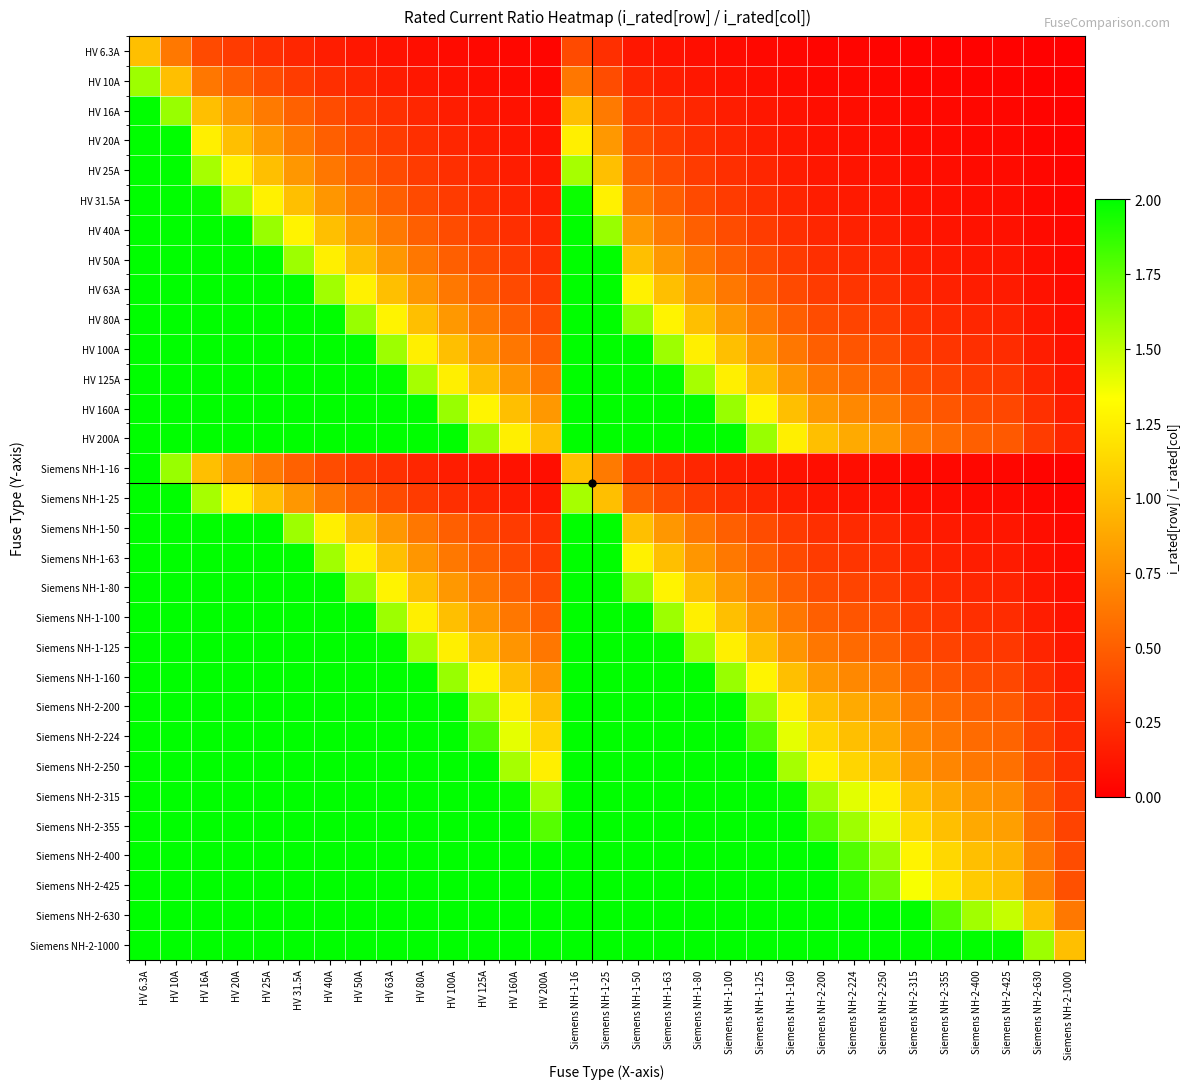

Reading left to right, what are all the values shown in this chart?

HV 6.3A: HV 6.3A=1.0	HV 10A=0.6	HV 16A=0.4	HV 20A=0.3	HV 25A=0.3	HV 31.5A=0.2	HV 40A=0.2	HV 50A=0.1	HV 63A=0.1	HV 80A=0.1	HV 100A=0.1	HV 125A=0.1	HV 160A=0.0	HV 200A=0.0	Siemens NH-1-16=0.4	Siemens NH-1-25=0.3	Siemens NH-1-50=0.1	Siemens NH-1-63=0.1	Siemens NH-1-80=0.1	Siemens NH-1-100=0.1	Siemens NH-1-125=0.1	Siemens NH-1-160=0.0	Siemens NH-2-200=0.0	Siemens NH-2-224=0.0	Siemens NH-2-250=0.0	Siemens NH-2-315=0.0	Siemens NH-2-355=0.0	Siemens NH-2-400=0.0	Siemens NH-2-425=0.0	Siemens NH-2-630=0.0	Siemens NH-2-1000=0.0
HV 10A: HV 6.3A=1.6	HV 10A=1.0	HV 16A=0.6	HV 20A=0.5	HV 25A=0.4	HV 31.5A=0.3	HV 40A=0.2	HV 50A=0.2	HV 63A=0.2	HV 80A=0.1	HV 100A=0.1	HV 125A=0.1	HV 160A=0.1	HV 200A=0.1	Siemens NH-1-16=0.6	Siemens NH-1-25=0.4	Siemens NH-1-50=0.2	Siemens NH-1-63=0.2	Siemens NH-1-80=0.1	Siemens NH-1-100=0.1	Siemens NH-1-125=0.1	Siemens NH-1-160=0.1	Siemens NH-2-200=0.1	Siemens NH-2-224=0.0	Siemens NH-2-250=0.0	Siemens NH-2-315=0.0	Siemens NH-2-355=0.0	Siemens NH-2-400=0.0	Siemens NH-2-425=0.0	Siemens NH-2-630=0.0	Siemens NH-2-1000=0.0
HV 16A: HV 6.3A=2.5	HV 10A=1.6	HV 16A=1.0	HV 20A=0.8	HV 25A=0.6	HV 31.5A=0.5	HV 40A=0.4	HV 50A=0.3	HV 63A=0.3	HV 80A=0.2	HV 100A=0.2	HV 125A=0.1	HV 160A=0.1	HV 200A=0.1	Siemens NH-1-16=1.0	Siemens NH-1-25=0.6	Siemens NH-1-50=0.3	Siemens NH-1-63=0.3	Siemens NH-1-80=0.2	Siemens NH-1-100=0.2	Siemens NH-1-125=0.1	Siemens NH-1-160=0.1	Siemens NH-2-200=0.1	Siemens NH-2-224=0.1	Siemens NH-2-250=0.1	Siemens NH-2-315=0.1	Siemens NH-2-355=0.0	Siemens NH-2-400=0.0	Siemens NH-2-425=0.0	Siemens NH-2-630=0.0	Siemens NH-2-1000=0.0
HV 20A: HV 6.3A=3.2	HV 10A=2.0	HV 16A=1.2	HV 20A=1.0	HV 25A=0.8	HV 31.5A=0.6	HV 40A=0.5	HV 50A=0.4	HV 63A=0.3	HV 80A=0.2	HV 100A=0.2	HV 125A=0.2	HV 160A=0.1	HV 200A=0.1	Siemens NH-1-16=1.2	Siemens NH-1-25=0.8	Siemens NH-1-50=0.4	Siemens NH-1-63=0.3	Siemens NH-1-80=0.2	Siemens NH-1-100=0.2	Siemens NH-1-125=0.2	Siemens NH-1-160=0.1	Siemens NH-2-200=0.1	Siemens NH-2-224=0.1	Siemens NH-2-250=0.1	Siemens NH-2-315=0.1	Siemens NH-2-355=0.1	Siemens NH-2-400=0.1	Siemens NH-2-425=0.0	Siemens NH-2-630=0.0	Siemens NH-2-1000=0.0
HV 25A: HV 6.3A=4.0	HV 10A=2.5	HV 16A=1.6	HV 20A=1.2	HV 25A=1.0	HV 31.5A=0.8	HV 40A=0.6	HV 50A=0.5	HV 63A=0.4	HV 80A=0.3	HV 100A=0.2	HV 125A=0.2	HV 160A=0.2	HV 200A=0.1	Siemens NH-1-16=1.6	Siemens NH-1-25=1.0	Siemens NH-1-50=0.5	Siemens NH-1-63=0.4	Siemens NH-1-80=0.3	Siemens NH-1-100=0.2	Siemens NH-1-125=0.2	Siemens NH-1-160=0.2	Siemens NH-2-200=0.1	Siemens NH-2-224=0.1	Siemens NH-2-250=0.1	Siemens NH-2-315=0.1	Siemens NH-2-355=0.1	Siemens NH-2-400=0.1	Siemens NH-2-425=0.1	Siemens NH-2-630=0.0	Siemens NH-2-1000=0.0
HV 31.5A: HV 6.3A=5.0	HV 10A=3.1	HV 16A=2.0	HV 20A=1.6	HV 25A=1.3	HV 31.5A=1.0	HV 40A=0.8	HV 50A=0.6	HV 63A=0.5	HV 80A=0.4	HV 100A=0.3	HV 125A=0.3	HV 160A=0.2	HV 200A=0.2	Siemens NH-1-16=2.0	Siemens NH-1-25=1.3	Siemens NH-1-50=0.6	Siemens NH-1-63=0.5	Siemens NH-1-80=0.4	Siemens NH-1-100=0.3	Siemens NH-1-125=0.3	Siemens NH-1-160=0.2	Siemens NH-2-200=0.2	Siemens NH-2-224=0.1	Siemens NH-2-250=0.1	Siemens NH-2-315=0.1	Siemens NH-2-355=0.1	Siemens NH-2-400=0.1	Siemens NH-2-425=0.1	Siemens NH-2-630=0.1	Siemens NH-2-1000=0.0
HV 40A: HV 6.3A=6.3	HV 10A=4.0	HV 16A=2.5	HV 20A=2.0	HV 25A=1.6	HV 31.5A=1.3	HV 40A=1.0	HV 50A=0.8	HV 63A=0.6	HV 80A=0.5	HV 100A=0.4	HV 125A=0.3	HV 160A=0.2	HV 200A=0.2	Siemens NH-1-16=2.5	Siemens NH-1-25=1.6	Siemens NH-1-50=0.8	Siemens NH-1-63=0.6	Siemens NH-1-80=0.5	Siemens NH-1-100=0.4	Siemens NH-1-125=0.3	Siemens NH-1-160=0.2	Siemens NH-2-200=0.2	Siemens NH-2-224=0.2	Siemens NH-2-250=0.2	Siemens NH-2-315=0.1	Siemens NH-2-355=0.1	Siemens NH-2-400=0.1	Siemens NH-2-425=0.1	Siemens NH-2-630=0.1	Siemens NH-2-1000=0.0
HV 50A: HV 6.3A=7.9	HV 10A=5.0	HV 16A=3.1	HV 20A=2.5	HV 25A=2.0	HV 31.5A=1.6	HV 40A=1.2	HV 50A=1.0	HV 63A=0.8	HV 80A=0.6	HV 100A=0.5	HV 125A=0.4	HV 160A=0.3	HV 200A=0.2	Siemens NH-1-16=3.1	Siemens NH-1-25=2.0	Siemens NH-1-50=1.0	Siemens NH-1-63=0.8	Siemens NH-1-80=0.6	Siemens NH-1-100=0.5	Siemens NH-1-125=0.4	Siemens NH-1-160=0.3	Siemens NH-2-200=0.2	Siemens NH-2-224=0.2	Siemens NH-2-250=0.2	Siemens NH-2-315=0.2	Siemens NH-2-355=0.1	Siemens NH-2-400=0.1	Siemens NH-2-425=0.1	Siemens NH-2-630=0.1	Siemens NH-2-1000=0.1
HV 63A: HV 6.3A=10.0	HV 10A=6.3	HV 16A=3.9	HV 20A=3.1	HV 25A=2.5	HV 31.5A=2.0	HV 40A=1.6	HV 50A=1.3	HV 63A=1.0	HV 80A=0.8	HV 100A=0.6	HV 125A=0.5	HV 160A=0.4	HV 200A=0.3	Siemens NH-1-16=3.9	Siemens NH-1-25=2.5	Siemens NH-1-50=1.3	Siemens NH-1-63=1.0	Siemens NH-1-80=0.8	Siemens NH-1-100=0.6	Siemens NH-1-125=0.5	Siemens NH-1-160=0.4	Siemens NH-2-200=0.3	Siemens NH-2-224=0.3	Siemens NH-2-250=0.3	Siemens NH-2-315=0.2	Siemens NH-2-355=0.2	Siemens NH-2-400=0.2	Siemens NH-2-425=0.1	Siemens NH-2-630=0.1	Siemens NH-2-1000=0.1
HV 80A: HV 6.3A=12.7	HV 10A=8.0	HV 16A=5.0	HV 20A=4.0	HV 25A=3.2	HV 31.5A=2.5	HV 40A=2.0	HV 50A=1.6	HV 63A=1.3	HV 80A=1.0	HV 100A=0.8	HV 125A=0.6	HV 160A=0.5	HV 200A=0.4	Siemens NH-1-16=5.0	Siemens NH-1-25=3.2	Siemens NH-1-50=1.6	Siemens NH-1-63=1.3	Siemens NH-1-80=1.0	Siemens NH-1-100=0.8	Siemens NH-1-125=0.6	Siemens NH-1-160=0.5	Siemens NH-2-200=0.4	Siemens NH-2-224=0.4	Siemens NH-2-250=0.3	Siemens NH-2-315=0.3	Siemens NH-2-355=0.2	Siemens NH-2-400=0.2	Siemens NH-2-425=0.2	Siemens NH-2-630=0.1	Siemens NH-2-1000=0.1
HV 100A: HV 6.3A=15.9	HV 10A=10.0	HV 16A=6.2	HV 20A=5.0	HV 25A=4.0	HV 31.5A=3.2	HV 40A=2.5	HV 50A=2.0	HV 63A=1.6	HV 80A=1.2	HV 100A=1.0	HV 125A=0.8	HV 160A=0.6	HV 200A=0.5	Siemens NH-1-16=6.2	Siemens NH-1-25=4.0	Siemens NH-1-50=2.0	Siemens NH-1-63=1.6	Siemens NH-1-80=1.2	Siemens NH-1-100=1.0	Siemens NH-1-125=0.8	Siemens NH-1-160=0.6	Siemens NH-2-200=0.5	Siemens NH-2-224=0.4	Siemens NH-2-250=0.4	Siemens NH-2-315=0.3	Siemens NH-2-355=0.3	Siemens NH-2-400=0.2	Siemens NH-2-425=0.2	Siemens NH-2-630=0.2	Siemens NH-2-1000=0.1
HV 125A: HV 6.3A=19.8	HV 10A=12.5	HV 16A=7.8	HV 20A=6.2	HV 25A=5.0	HV 31.5A=4.0	HV 40A=3.1	HV 50A=2.5	HV 63A=2.0	HV 80A=1.6	HV 100A=1.2	HV 125A=1.0	HV 160A=0.8	HV 200A=0.6	Siemens NH-1-16=7.8	Siemens NH-1-25=5.0	Siemens NH-1-50=2.5	Siemens NH-1-63=2.0	Siemens NH-1-80=1.6	Siemens NH-1-100=1.2	Siemens NH-1-125=1.0	Siemens NH-1-160=0.8	Siemens NH-2-200=0.6	Siemens NH-2-224=0.6	Siemens NH-2-250=0.5	Siemens NH-2-315=0.4	Siemens NH-2-355=0.4	Siemens NH-2-400=0.3	Siemens NH-2-425=0.3	Siemens NH-2-630=0.2	Siemens NH-2-1000=0.1
HV 160A: HV 6.3A=25.4	HV 10A=16.0	HV 16A=10.0	HV 20A=8.0	HV 25A=6.4	HV 31.5A=5.1	HV 40A=4.0	HV 50A=3.2	HV 63A=2.5	HV 80A=2.0	HV 100A=1.6	HV 125A=1.3	HV 160A=1.0	HV 200A=0.8	Siemens NH-1-16=10.0	Siemens NH-1-25=6.4	Siemens NH-1-50=3.2	Siemens NH-1-63=2.5	Siemens NH-1-80=2.0	Siemens NH-1-100=1.6	Siemens NH-1-125=1.3	Siemens NH-1-160=1.0	Siemens NH-2-200=0.8	Siemens NH-2-224=0.7	Siemens NH-2-250=0.6	Siemens NH-2-315=0.5	Siemens NH-2-355=0.5	Siemens NH-2-400=0.4	Siemens NH-2-425=0.4	Siemens NH-2-630=0.3	Siemens NH-2-1000=0.2
HV 200A: HV 6.3A=31.7	HV 10A=20.0	HV 16A=12.5	HV 20A=10.0	HV 25A=8.0	HV 31.5A=6.3	HV 40A=5.0	HV 50A=4.0	HV 63A=3.2	HV 80A=2.5	HV 100A=2.0	HV 125A=1.6	HV 160A=1.2	HV 200A=1.0	Siemens NH-1-16=12.5	Siemens NH-1-25=8.0	Siemens NH-1-50=4.0	Siemens NH-1-63=3.2	Siemens NH-1-80=2.5	Siemens NH-1-100=2.0	Siemens NH-1-125=1.6	Siemens NH-1-160=1.2	Siemens NH-2-200=1.0	Siemens NH-2-224=0.9	Siemens NH-2-250=0.8	Siemens NH-2-315=0.6	Siemens NH-2-355=0.6	Siemens NH-2-400=0.5	Siemens NH-2-425=0.5	Siemens NH-2-630=0.3	Siemens NH-2-1000=0.2
Siemens NH-1-16: HV 6.3A=2.5	HV 10A=1.6	HV 16A=1.0	HV 20A=0.8	HV 25A=0.6	HV 31.5A=0.5	HV 40A=0.4	HV 50A=0.3	HV 63A=0.3	HV 80A=0.2	HV 100A=0.2	HV 125A=0.1	HV 160A=0.1	HV 200A=0.1	Siemens NH-1-16=1.0	Siemens NH-1-25=0.6	Siemens NH-1-50=0.3	Siemens NH-1-63=0.3	Siemens NH-1-80=0.2	Siemens NH-1-100=0.2	Siemens NH-1-125=0.1	Siemens NH-1-160=0.1	Siemens NH-2-200=0.1	Siemens NH-2-224=0.1	Siemens NH-2-250=0.1	Siemens NH-2-315=0.1	Siemens NH-2-355=0.0	Siemens NH-2-400=0.0	Siemens NH-2-425=0.0	Siemens NH-2-630=0.0	Siemens NH-2-1000=0.0
Siemens NH-1-25: HV 6.3A=4.0	HV 10A=2.5	HV 16A=1.6	HV 20A=1.2	HV 25A=1.0	HV 31.5A=0.8	HV 40A=0.6	HV 50A=0.5	HV 63A=0.4	HV 80A=0.3	HV 100A=0.2	HV 125A=0.2	HV 160A=0.2	HV 200A=0.1	Siemens NH-1-16=1.6	Siemens NH-1-25=1.0	Siemens NH-1-50=0.5	Siemens NH-1-63=0.4	Siemens NH-1-80=0.3	Siemens NH-1-100=0.2	Siemens NH-1-125=0.2	Siemens NH-1-160=0.2	Siemens NH-2-200=0.1	Siemens NH-2-224=0.1	Siemens NH-2-250=0.1	Siemens NH-2-315=0.1	Siemens NH-2-355=0.1	Siemens NH-2-400=0.1	Siemens NH-2-425=0.1	Siemens NH-2-630=0.0	Siemens NH-2-1000=0.0
Siemens NH-1-50: HV 6.3A=7.9	HV 10A=5.0	HV 16A=3.1	HV 20A=2.5	HV 25A=2.0	HV 31.5A=1.6	HV 40A=1.2	HV 50A=1.0	HV 63A=0.8	HV 80A=0.6	HV 100A=0.5	HV 125A=0.4	HV 160A=0.3	HV 200A=0.2	Siemens NH-1-16=3.1	Siemens NH-1-25=2.0	Siemens NH-1-50=1.0	Siemens NH-1-63=0.8	Siemens NH-1-80=0.6	Siemens NH-1-100=0.5	Siemens NH-1-125=0.4	Siemens NH-1-160=0.3	Siemens NH-2-200=0.2	Siemens NH-2-224=0.2	Siemens NH-2-250=0.2	Siemens NH-2-315=0.2	Siemens NH-2-355=0.1	Siemens NH-2-400=0.1	Siemens NH-2-425=0.1	Siemens NH-2-630=0.1	Siemens NH-2-1000=0.1
Siemens NH-1-63: HV 6.3A=10.0	HV 10A=6.3	HV 16A=3.9	HV 20A=3.1	HV 25A=2.5	HV 31.5A=2.0	HV 40A=1.6	HV 50A=1.3	HV 63A=1.0	HV 80A=0.8	HV 100A=0.6	HV 125A=0.5	HV 160A=0.4	HV 200A=0.3	Siemens NH-1-16=3.9	Siemens NH-1-25=2.5	Siemens NH-1-50=1.3	Siemens NH-1-63=1.0	Siemens NH-1-80=0.8	Siemens NH-1-100=0.6	Siemens NH-1-125=0.5	Siemens NH-1-160=0.4	Siemens NH-2-200=0.3	Siemens NH-2-224=0.3	Siemens NH-2-250=0.3	Siemens NH-2-315=0.2	Siemens NH-2-355=0.2	Siemens NH-2-400=0.2	Siemens NH-2-425=0.1	Siemens NH-2-630=0.1	Siemens NH-2-1000=0.1
Siemens NH-1-80: HV 6.3A=12.7	HV 10A=8.0	HV 16A=5.0	HV 20A=4.0	HV 25A=3.2	HV 31.5A=2.5	HV 40A=2.0	HV 50A=1.6	HV 63A=1.3	HV 80A=1.0	HV 100A=0.8	HV 125A=0.6	HV 160A=0.5	HV 200A=0.4	Siemens NH-1-16=5.0	Siemens NH-1-25=3.2	Siemens NH-1-50=1.6	Siemens NH-1-63=1.3	Siemens NH-1-80=1.0	Siemens NH-1-100=0.8	Siemens NH-1-125=0.6	Siemens NH-1-160=0.5	Siemens NH-2-200=0.4	Siemens NH-2-224=0.4	Siemens NH-2-250=0.3	Siemens NH-2-315=0.3	Siemens NH-2-355=0.2	Siemens NH-2-400=0.2	Siemens NH-2-425=0.2	Siemens NH-2-630=0.1	Siemens NH-2-1000=0.1
Siemens NH-1-100: HV 6.3A=15.9	HV 10A=10.0	HV 16A=6.2	HV 20A=5.0	HV 25A=4.0	HV 31.5A=3.2	HV 40A=2.5	HV 50A=2.0	HV 63A=1.6	HV 80A=1.2	HV 100A=1.0	HV 125A=0.8	HV 160A=0.6	HV 200A=0.5	Siemens NH-1-16=6.2	Siemens NH-1-25=4.0	Siemens NH-1-50=2.0	Siemens NH-1-63=1.6	Siemens NH-1-80=1.2	Siemens NH-1-100=1.0	Siemens NH-1-125=0.8	Siemens NH-1-160=0.6	Siemens NH-2-200=0.5	Siemens NH-2-224=0.4	Siemens NH-2-250=0.4	Siemens NH-2-315=0.3	Siemens NH-2-355=0.3	Siemens NH-2-400=0.2	Siemens NH-2-425=0.2	Siemens NH-2-630=0.2	Siemens NH-2-1000=0.1
Siemens NH-1-125: HV 6.3A=19.8	HV 10A=12.5	HV 16A=7.8	HV 20A=6.2	HV 25A=5.0	HV 31.5A=4.0	HV 40A=3.1	HV 50A=2.5	HV 63A=2.0	HV 80A=1.6	HV 100A=1.2	HV 125A=1.0	HV 160A=0.8	HV 200A=0.6	Siemens NH-1-16=7.8	Siemens NH-1-25=5.0	Siemens NH-1-50=2.5	Siemens NH-1-63=2.0	Siemens NH-1-80=1.6	Siemens NH-1-100=1.2	Siemens NH-1-125=1.0	Siemens NH-1-160=0.8	Siemens NH-2-200=0.6	Siemens NH-2-224=0.6	Siemens NH-2-250=0.5	Siemens NH-2-315=0.4	Siemens NH-2-355=0.4	Siemens NH-2-400=0.3	Siemens NH-2-425=0.3	Siemens NH-2-630=0.2	Siemens NH-2-1000=0.1
Siemens NH-1-160: HV 6.3A=25.4	HV 10A=16.0	HV 16A=10.0	HV 20A=8.0	HV 25A=6.4	HV 31.5A=5.1	HV 40A=4.0	HV 50A=3.2	HV 63A=2.5	HV 80A=2.0	HV 100A=1.6	HV 125A=1.3	HV 160A=1.0	HV 200A=0.8	Siemens NH-1-16=10.0	Siemens NH-1-25=6.4	Siemens NH-1-50=3.2	Siemens NH-1-63=2.5	Siemens NH-1-80=2.0	Siemens NH-1-100=1.6	Siemens NH-1-125=1.3	Siemens NH-1-160=1.0	Siemens NH-2-200=0.8	Siemens NH-2-224=0.7	Siemens NH-2-250=0.6	Siemens NH-2-315=0.5	Siemens NH-2-355=0.5	Siemens NH-2-400=0.4	Siemens NH-2-425=0.4	Siemens NH-2-630=0.3	Siemens NH-2-1000=0.2
Siemens NH-2-200: HV 6.3A=31.7	HV 10A=20.0	HV 16A=12.5	HV 20A=10.0	HV 25A=8.0	HV 31.5A=6.3	HV 40A=5.0	HV 50A=4.0	HV 63A=3.2	HV 80A=2.5	HV 100A=2.0	HV 125A=1.6	HV 160A=1.2	HV 200A=1.0	Siemens NH-1-16=12.5	Siemens NH-1-25=8.0	Siemens NH-1-50=4.0	Siemens NH-1-63=3.2	Siemens NH-1-80=2.5	Siemens NH-1-100=2.0	Siemens NH-1-125=1.6	Siemens NH-1-160=1.2	Siemens NH-2-200=1.0	Siemens NH-2-224=0.9	Siemens NH-2-250=0.8	Siemens NH-2-315=0.6	Siemens NH-2-355=0.6	Siemens NH-2-400=0.5	Siemens NH-2-425=0.5	Siemens NH-2-630=0.3	Siemens NH-2-1000=0.2
Siemens NH-2-224: HV 6.3A=35.6	HV 10A=22.4	HV 16A=14.0	HV 20A=11.2	HV 25A=9.0	HV 31.5A=7.1	HV 40A=5.6	HV 50A=4.5	HV 63A=3.6	HV 80A=2.8	HV 100A=2.2	HV 125A=1.8	HV 160A=1.4	HV 200A=1.1	Siemens NH-1-16=14.0	Siemens NH-1-25=9.0	Siemens NH-1-50=4.5	Siemens NH-1-63=3.6	Siemens NH-1-80=2.8	Siemens NH-1-100=2.2	Siemens NH-1-125=1.8	Siemens NH-1-160=1.4	Siemens NH-2-200=1.1	Siemens NH-2-224=1.0	Siemens NH-2-250=0.9	Siemens NH-2-315=0.7	Siemens NH-2-355=0.6	Siemens NH-2-400=0.6	Siemens NH-2-425=0.5	Siemens NH-2-630=0.4	Siemens NH-2-1000=0.2
Siemens NH-2-250: HV 6.3A=39.7	HV 10A=25.0	HV 16A=15.6	HV 20A=12.5	HV 25A=10.0	HV 31.5A=7.9	HV 40A=6.2	HV 50A=5.0	HV 63A=4.0	HV 80A=3.1	HV 100A=2.5	HV 125A=2.0	HV 160A=1.6	HV 200A=1.2	Siemens NH-1-16=15.6	Siemens NH-1-25=10.0	Siemens NH-1-50=5.0	Siemens NH-1-63=4.0	Siemens NH-1-80=3.1	Siemens NH-1-100=2.5	Siemens NH-1-125=2.0	Siemens NH-1-160=1.6	Siemens NH-2-200=1.2	Siemens NH-2-224=1.1	Siemens NH-2-250=1.0	Siemens NH-2-315=0.8	Siemens NH-2-355=0.7	Siemens NH-2-400=0.6	Siemens NH-2-425=0.6	Siemens NH-2-630=0.4	Siemens NH-2-1000=0.2
Siemens NH-2-315: HV 6.3A=50.0	HV 10A=31.5	HV 16A=19.7	HV 20A=15.8	HV 25A=12.6	HV 31.5A=10.0	HV 40A=7.9	HV 50A=6.3	HV 63A=5.0	HV 80A=3.9	HV 100A=3.1	HV 125A=2.5	HV 160A=2.0	HV 200A=1.6	Siemens NH-1-16=19.7	Siemens NH-1-25=12.6	Siemens NH-1-50=6.3	Siemens NH-1-63=5.0	Siemens NH-1-80=3.9	Siemens NH-1-100=3.1	Siemens NH-1-125=2.5	Siemens NH-1-160=2.0	Siemens NH-2-200=1.6	Siemens NH-2-224=1.4	Siemens NH-2-250=1.3	Siemens NH-2-315=1.0	Siemens NH-2-355=0.9	Siemens NH-2-400=0.8	Siemens NH-2-425=0.7	Siemens NH-2-630=0.5	Siemens NH-2-1000=0.3
Siemens NH-2-355: HV 6.3A=56.3	HV 10A=35.5	HV 16A=22.2	HV 20A=17.8	HV 25A=14.2	HV 31.5A=11.3	HV 40A=8.9	HV 50A=7.1	HV 63A=5.6	HV 80A=4.4	HV 100A=3.5	HV 125A=2.8	HV 160A=2.2	HV 200A=1.8	Siemens NH-1-16=22.2	Siemens NH-1-25=14.2	Siemens NH-1-50=7.1	Siemens NH-1-63=5.6	Siemens NH-1-80=4.4	Siemens NH-1-100=3.5	Siemens NH-1-125=2.8	Siemens NH-1-160=2.2	Siemens NH-2-200=1.8	Siemens NH-2-224=1.6	Siemens NH-2-250=1.4	Siemens NH-2-315=1.1	Siemens NH-2-355=1.0	Siemens NH-2-400=0.9	Siemens NH-2-425=0.8	Siemens NH-2-630=0.6	Siemens NH-2-1000=0.4
Siemens NH-2-400: HV 6.3A=63.5	HV 10A=40.0	HV 16A=25.0	HV 20A=20.0	HV 25A=16.0	HV 31.5A=12.7	HV 40A=10.0	HV 50A=8.0	HV 63A=6.3	HV 80A=5.0	HV 100A=4.0	HV 125A=3.2	HV 160A=2.5	HV 200A=2.0	Siemens NH-1-16=25.0	Siemens NH-1-25=16.0	Siemens NH-1-50=8.0	Siemens NH-1-63=6.3	Siemens NH-1-80=5.0	Siemens NH-1-100=4.0	Siemens NH-1-125=3.2	Siemens NH-1-160=2.5	Siemens NH-2-200=2.0	Siemens NH-2-224=1.8	Siemens NH-2-250=1.6	Siemens NH-2-315=1.3	Siemens NH-2-355=1.1	Siemens NH-2-400=1.0	Siemens NH-2-425=0.9	Siemens NH-2-630=0.6	Siemens NH-2-1000=0.4
Siemens NH-2-425: HV 6.3A=67.5	HV 10A=42.5	HV 16A=26.6	HV 20A=21.2	HV 25A=17.0	HV 31.5A=13.5	HV 40A=10.6	HV 50A=8.5	HV 63A=6.7	HV 80A=5.3	HV 100A=4.2	HV 125A=3.4	HV 160A=2.7	HV 200A=2.1	Siemens NH-1-16=26.6	Siemens NH-1-25=17.0	Siemens NH-1-50=8.5	Siemens NH-1-63=6.7	Siemens NH-1-80=5.3	Siemens NH-1-100=4.2	Siemens NH-1-125=3.4	Siemens NH-1-160=2.7	Siemens NH-2-200=2.1	Siemens NH-2-224=1.9	Siemens NH-2-250=1.7	Siemens NH-2-315=1.3	Siemens NH-2-355=1.2	Siemens NH-2-400=1.1	Siemens NH-2-425=1.0	Siemens NH-2-630=0.7	Siemens NH-2-1000=0.4
Siemens NH-2-630: HV 6.3A=100.0	HV 10A=63.0	HV 16A=39.4	HV 20A=31.5	HV 25A=25.2	HV 31.5A=20.0	HV 40A=15.8	HV 50A=12.6	HV 63A=10.0	HV 80A=7.9	HV 100A=6.3	HV 125A=5.0	HV 160A=3.9	HV 200A=3.1	Siemens NH-1-16=39.4	Siemens NH-1-25=25.2	Siemens NH-1-50=12.6	Siemens NH-1-63=10.0	Siemens NH-1-80=7.9	Siemens NH-1-100=6.3	Siemens NH-1-125=5.0	Siemens NH-1-160=3.9	Siemens NH-2-200=3.1	Siemens NH-2-224=2.8	Siemens NH-2-250=2.5	Siemens NH-2-315=2.0	Siemens NH-2-355=1.8	Siemens NH-2-400=1.6	Siemens NH-2-425=1.5	Siemens NH-2-630=1.0	Siemens NH-2-1000=0.6
Siemens NH-2-1000: HV 6.3A=158.7	HV 10A=100.0	HV 16A=62.5	HV 20A=50.0	HV 25A=40.0	HV 31.5A=31.7	HV 40A=25.0	HV 50A=20.0	HV 63A=15.9	HV 80A=12.5	HV 100A=10.0	HV 125A=8.0	HV 160A=6.2	HV 200A=5.0	Siemens NH-1-16=62.5	Siemens NH-1-25=40.0	Siemens NH-1-50=20.0	Siemens NH-1-63=15.9	Siemens NH-1-80=12.5	Siemens NH-1-100=10.0	Siemens NH-1-125=8.0	Siemens NH-1-160=6.2	Siemens NH-2-200=5.0	Siemens NH-2-224=4.5	Siemens NH-2-250=4.0	Siemens NH-2-315=3.2	Siemens NH-2-355=2.8	Siemens NH-2-400=2.5	Siemens NH-2-425=2.4	Siemens NH-2-630=1.6	Siemens NH-2-1000=1.0